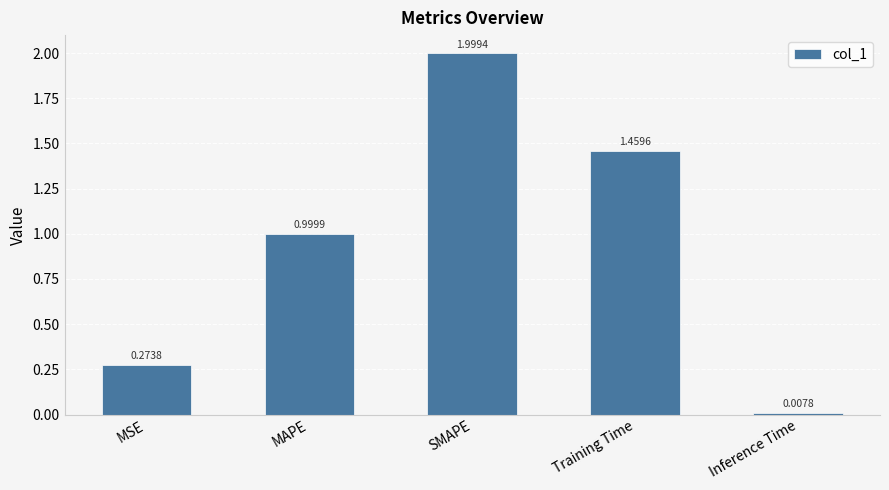

What is the average value?

0.9